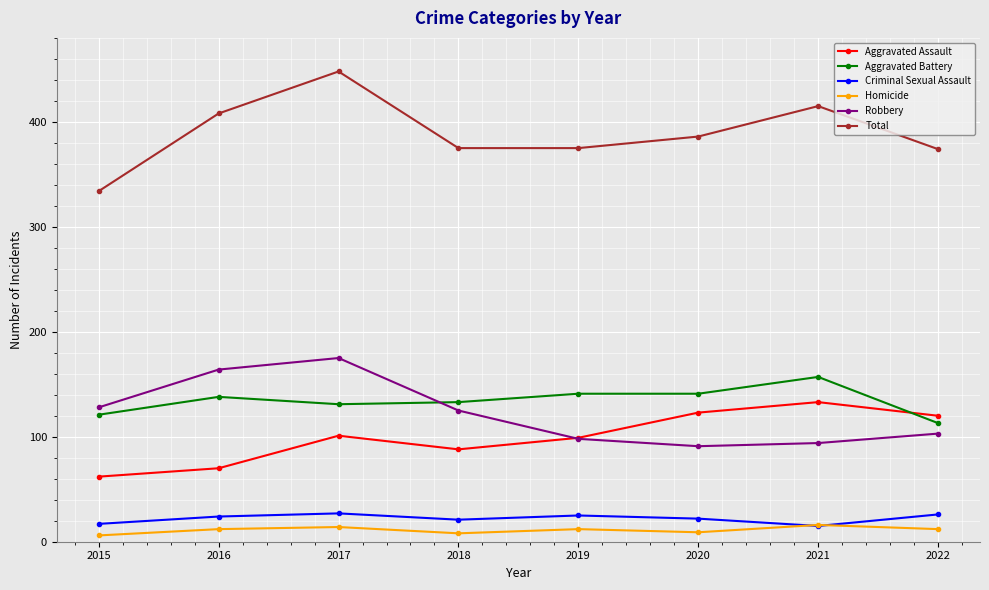

What is the minimum value for Robbery?

91